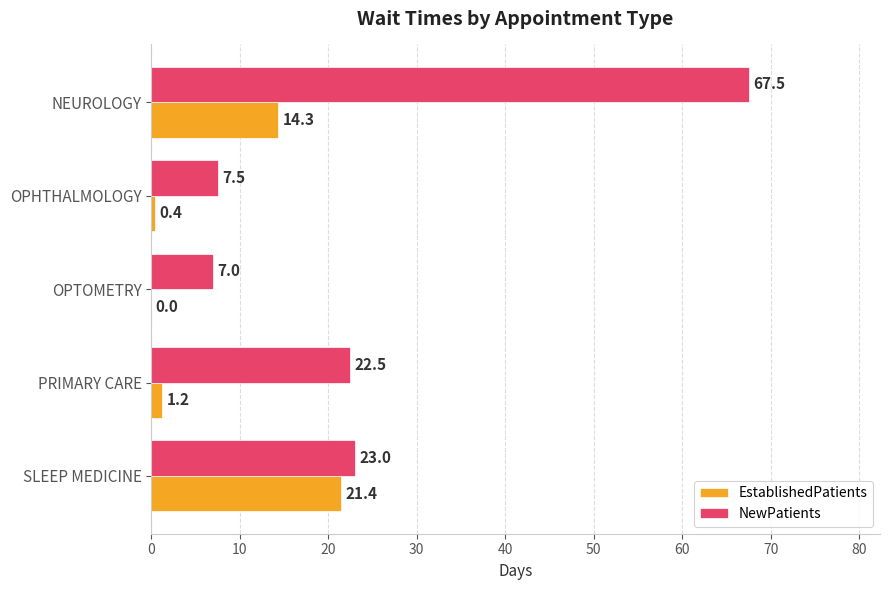

At which label is EstablishedPatients closest to 10?

NEUROLOGY